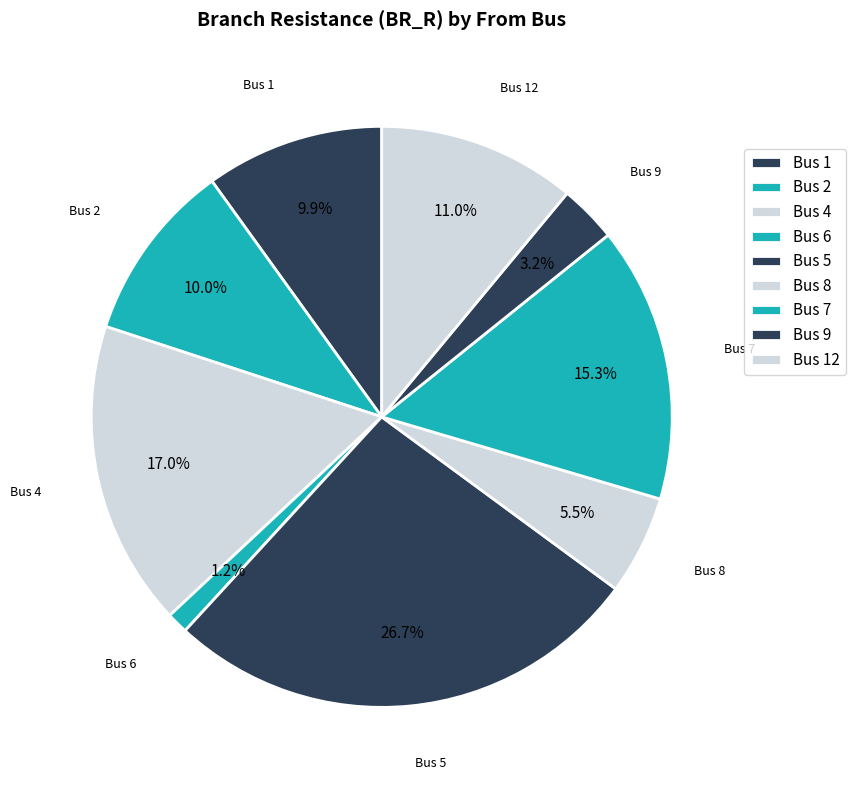

How many slices are in this pie chart?

9